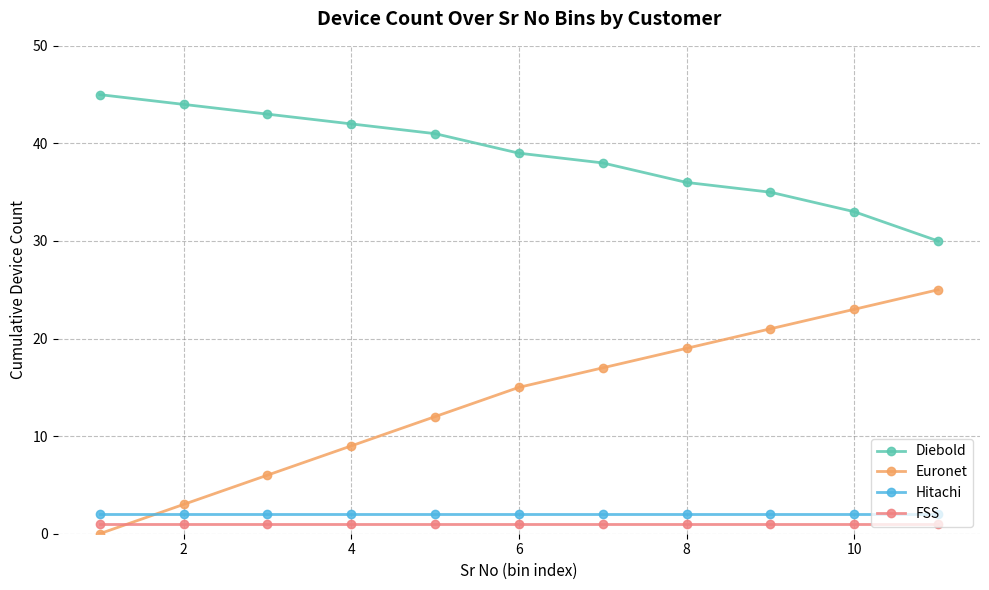

True or false: Diebold has more than 1 interior local peaks.

False